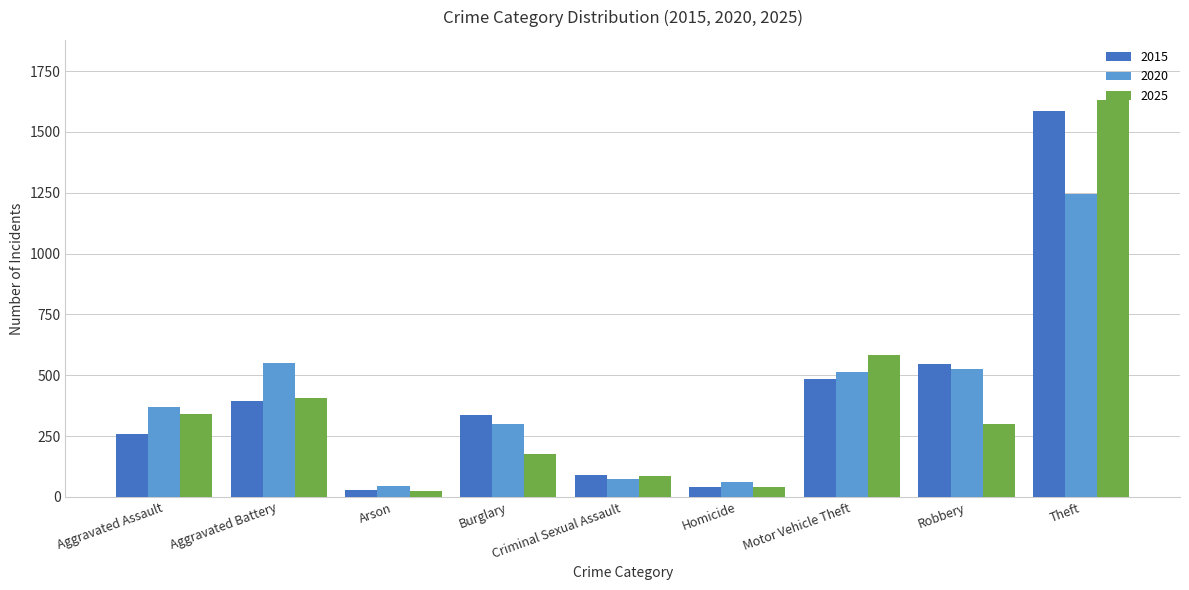

Are the bars grouped side by side (vs. stacked)?

Yes